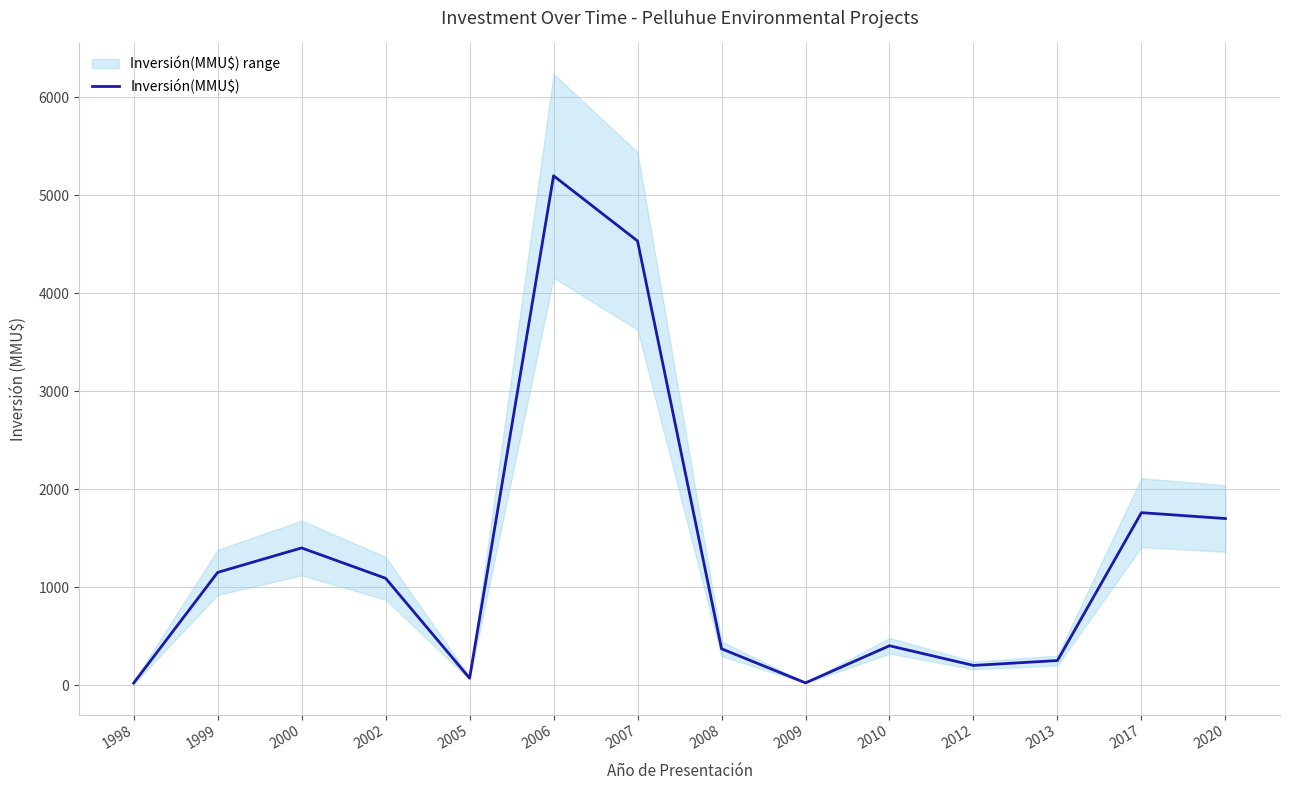

What is the value of the 2nd point from the left?

1150